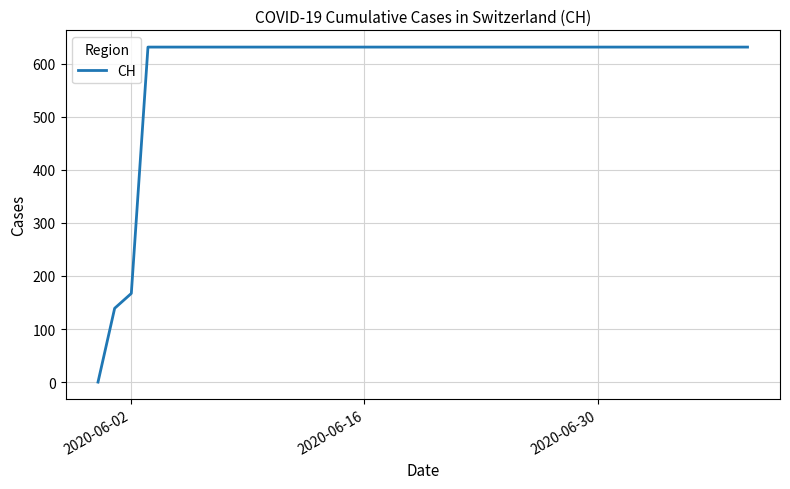

How many positive values are there?

39